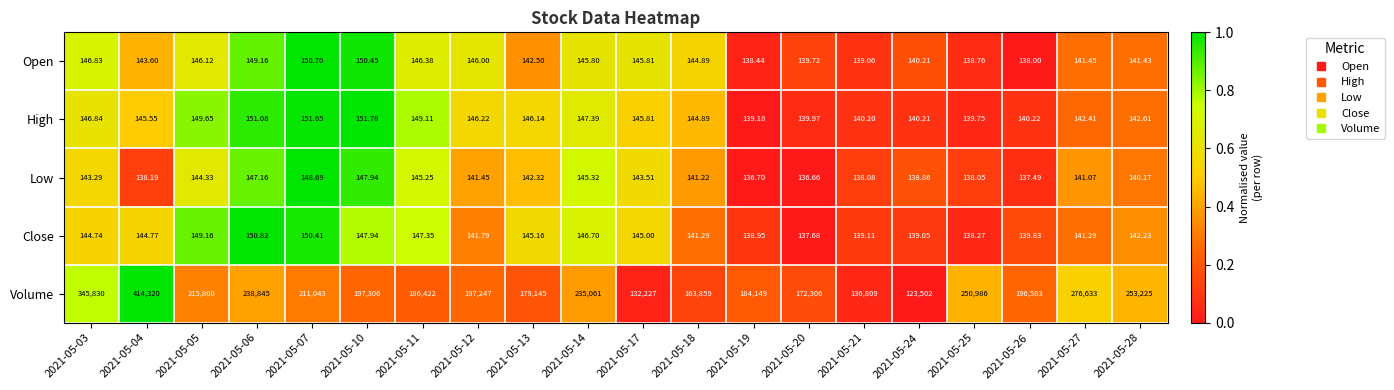

Which category has the lowest value across all series?

2021-05-20